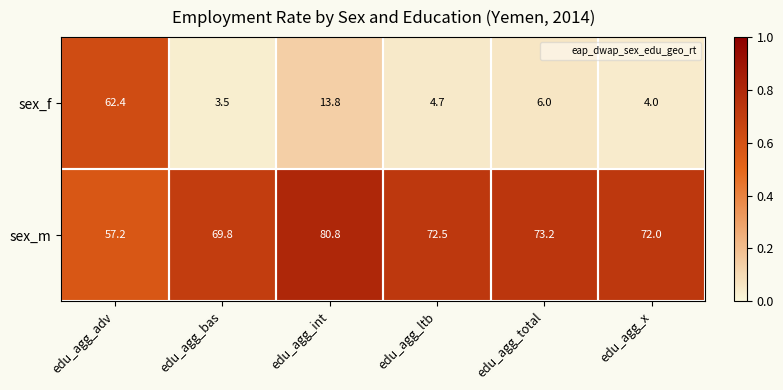

At which label does sex_f first exceed 6?

edu_agg_adv